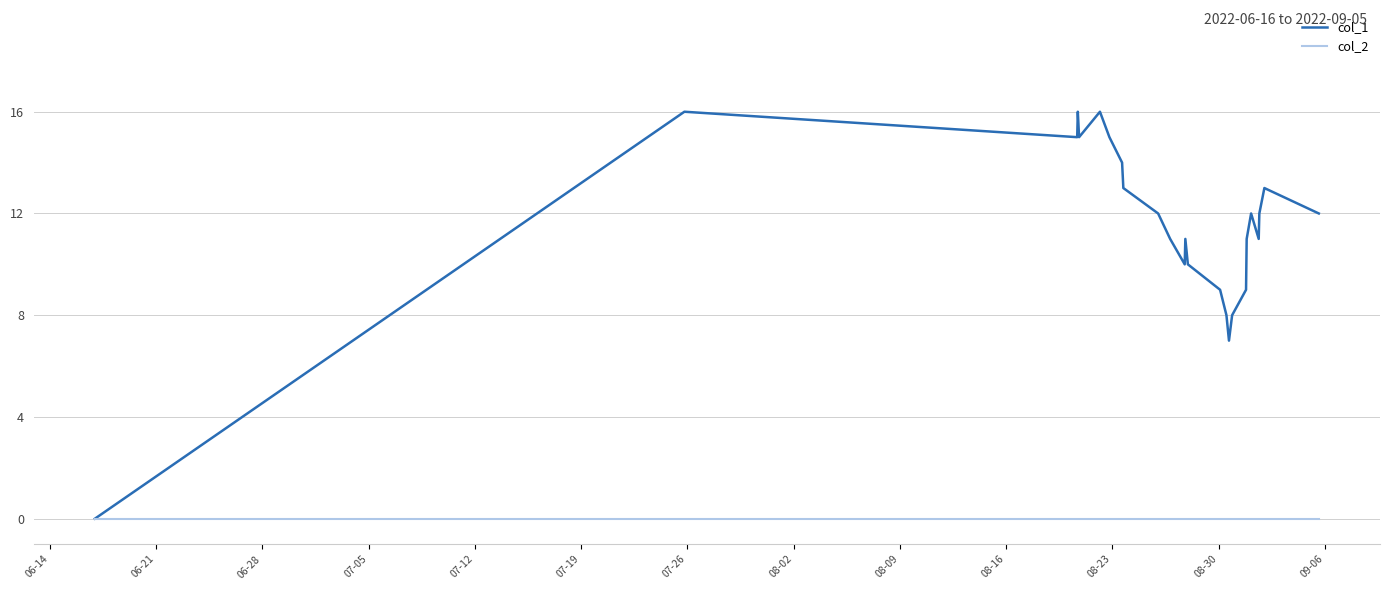

Rank the series by their average value, from lowest to highest.

col_2, col_1